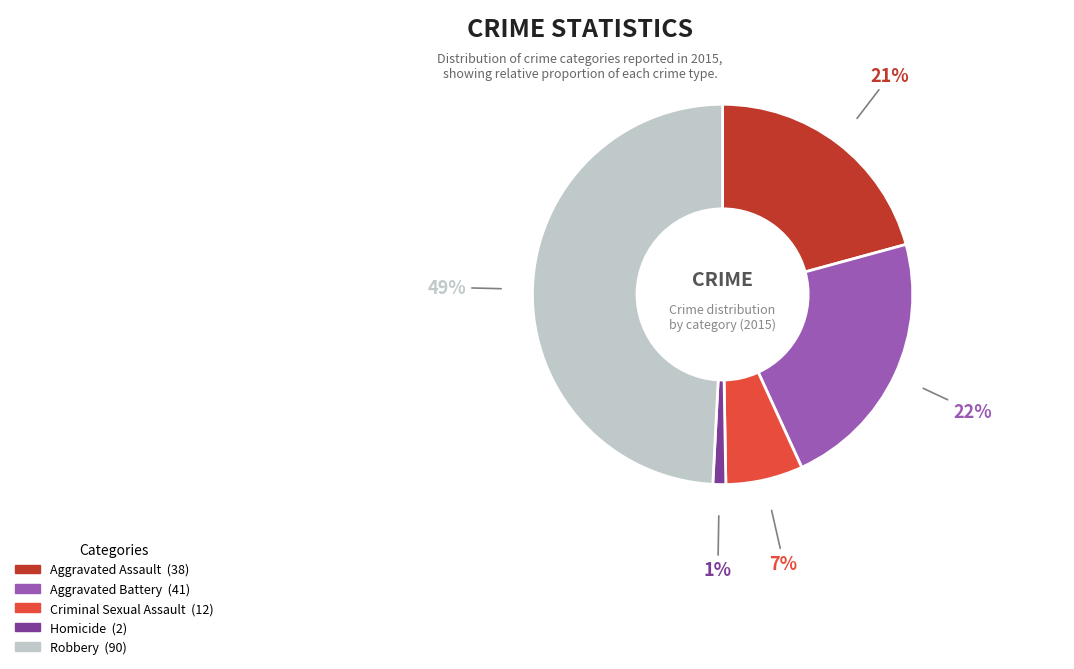

Is the sum of Homicide and Criminal Sexual Assault greater than half?

No